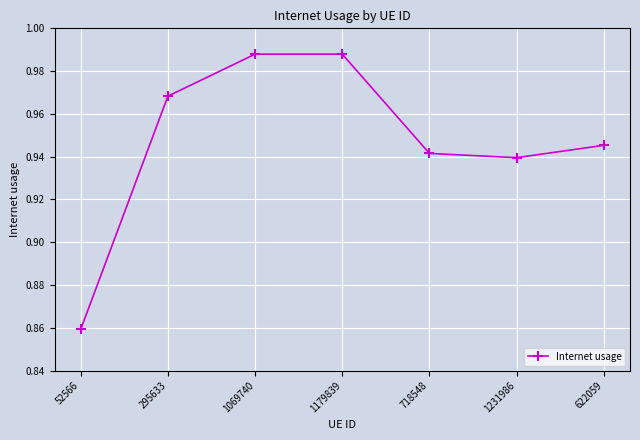

What is the sum of the values at 1231986 and 52566?

1.8